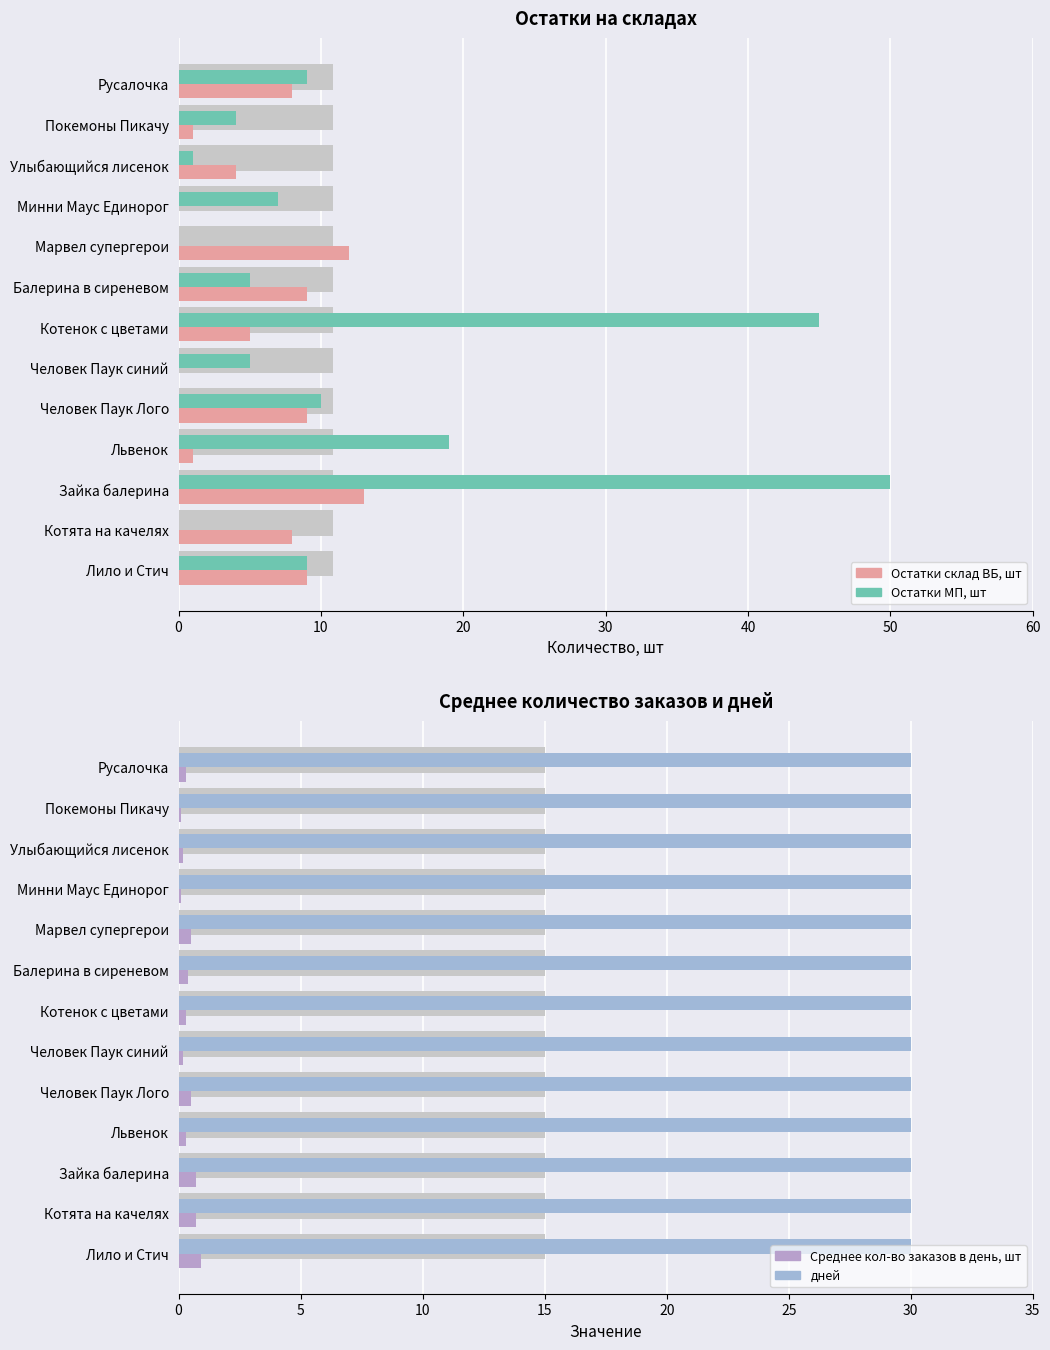

Which series has the largest range (max minus min)?

Остатки МП, шт